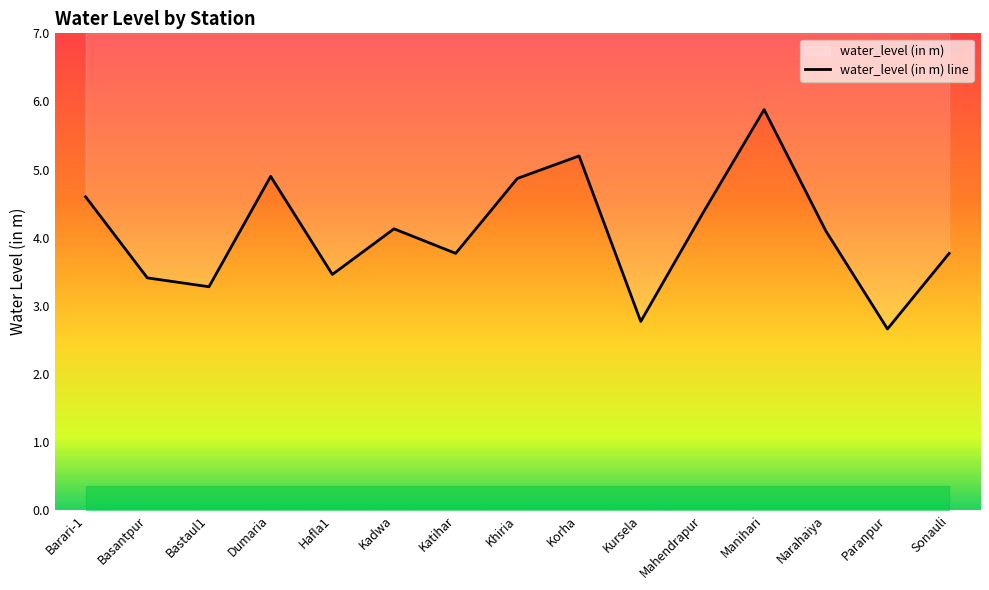

List the labels in order of value, smallest first.

Paranpur, Kursela, Bastaul1, Basantpur, Hafla1, Katihar, Sonauli, Narahaiya, Kadwa, Mahendrapur, Barari-1, Khiria, Dumaria, Korha, Manihari